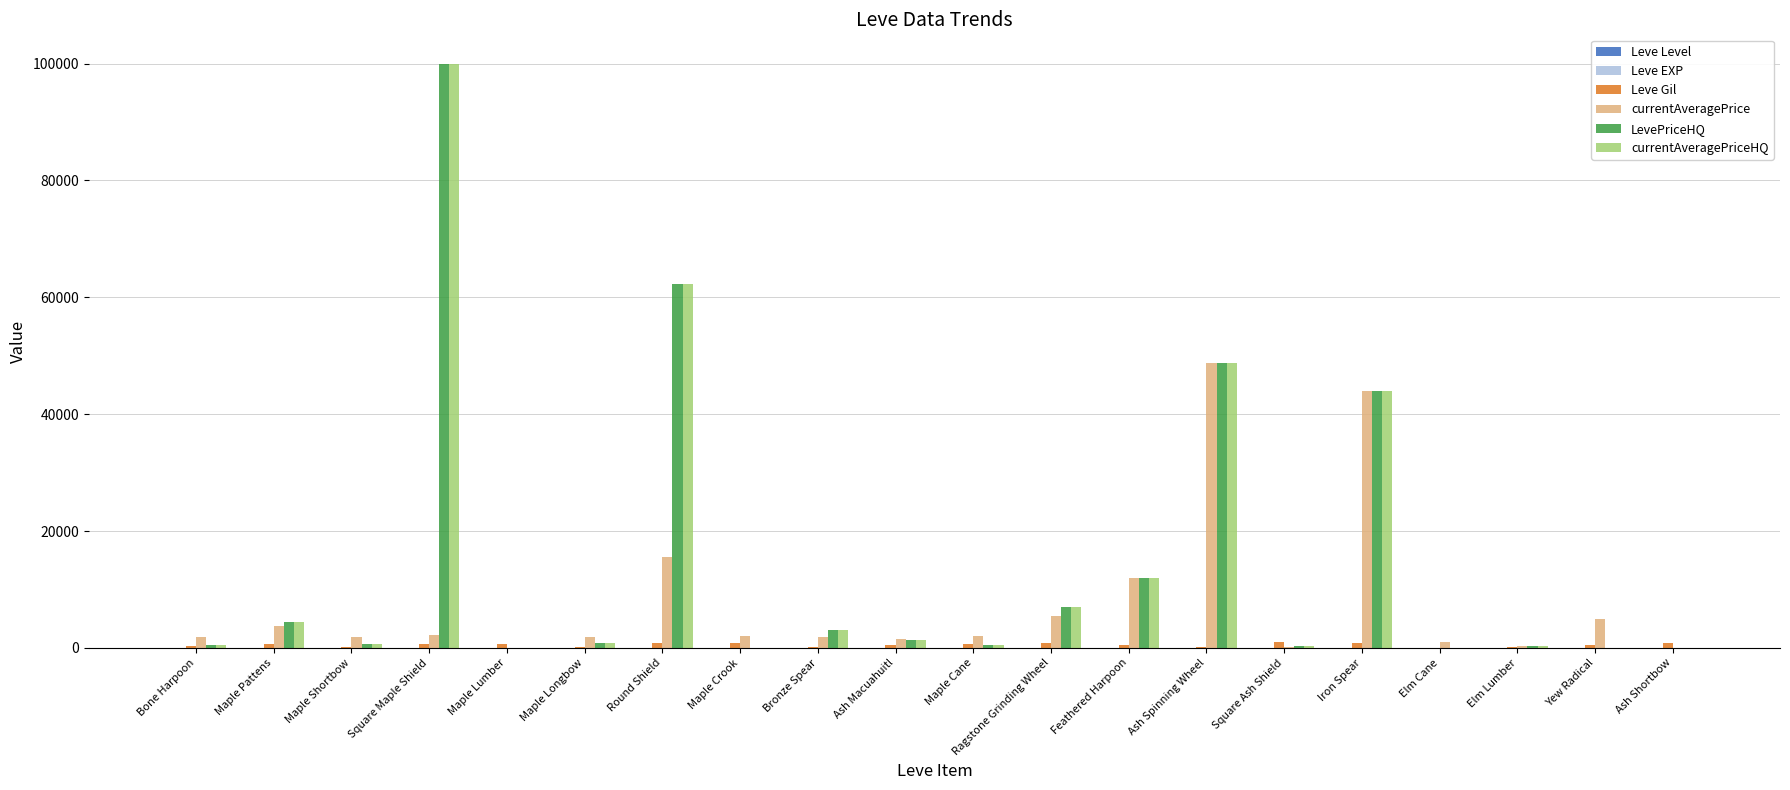

What is the maximum value shown in the chart?

99999